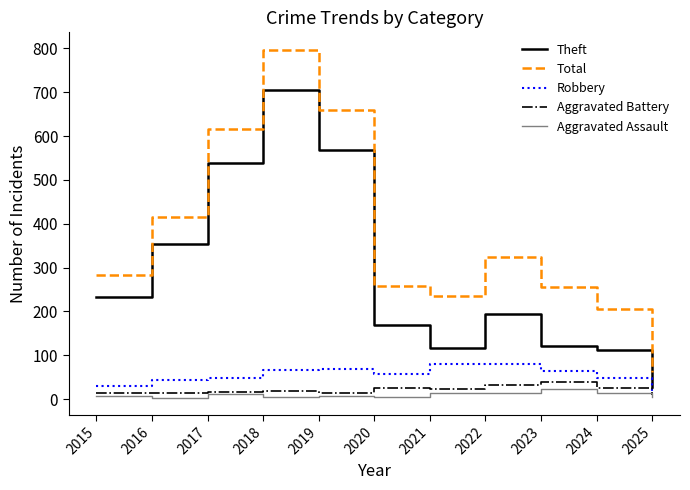

At 2015, list the series in order from smallest to largest.

Aggravated Assault, Aggravated Battery, Robbery, Theft, Total